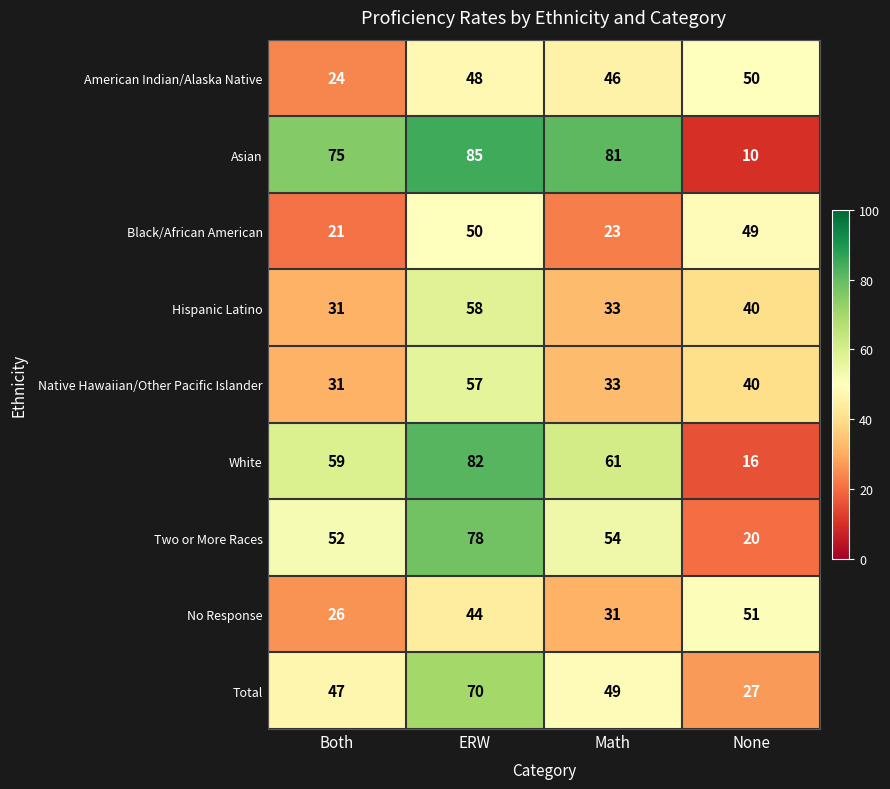

At how many categories does at least one series exceed 25?

4